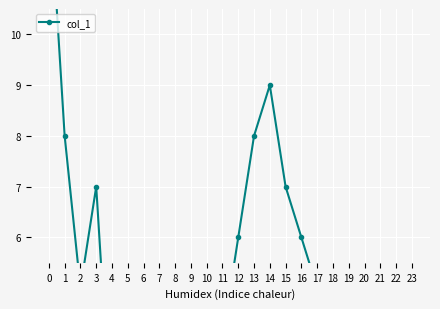

What is the difference between the maximum and minimum values?

11